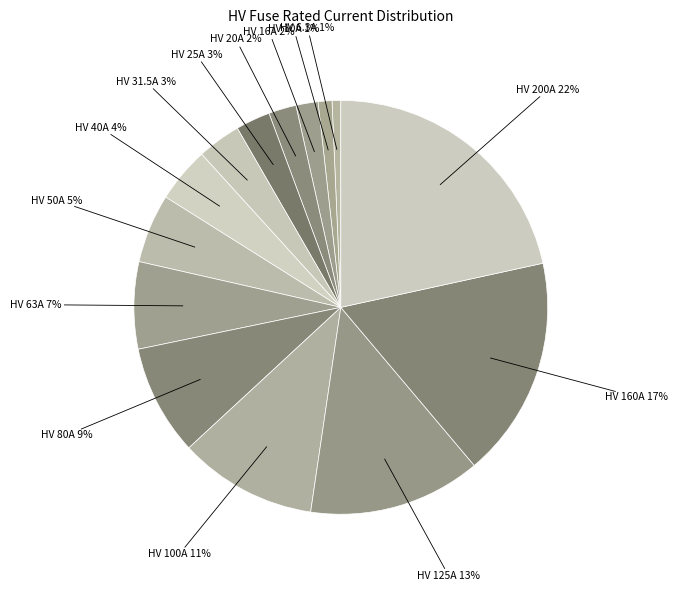

How many slices are in this pie chart?

14